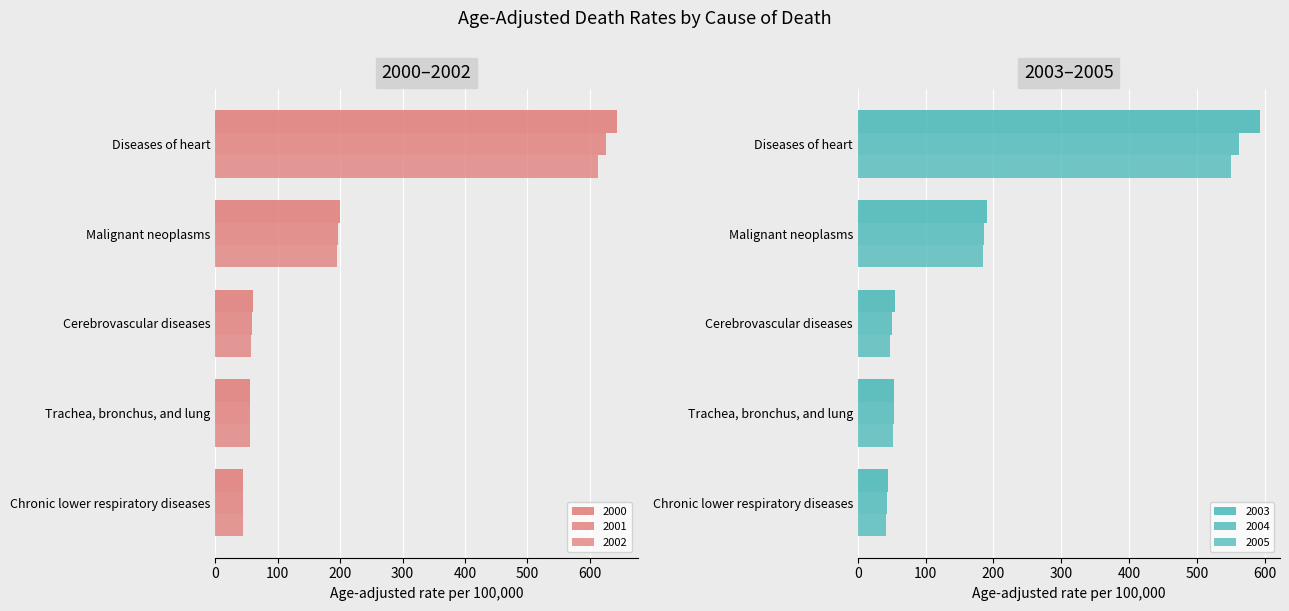

Which has a higher value, Cerebrovascular diseases or Diseases of heart?

Diseases of heart